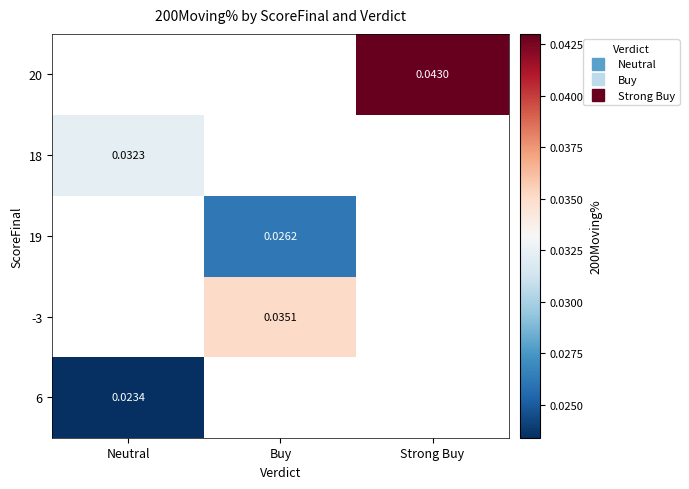

Which has a higher value, Strong Buy or Buy?

Buy